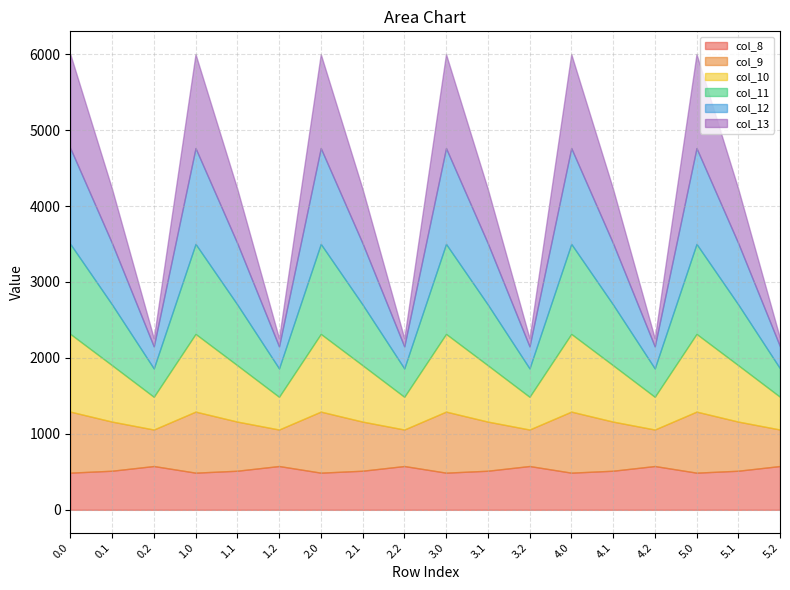

Between 1.0 and 3.2, which series saw the biggest shift?

col_13